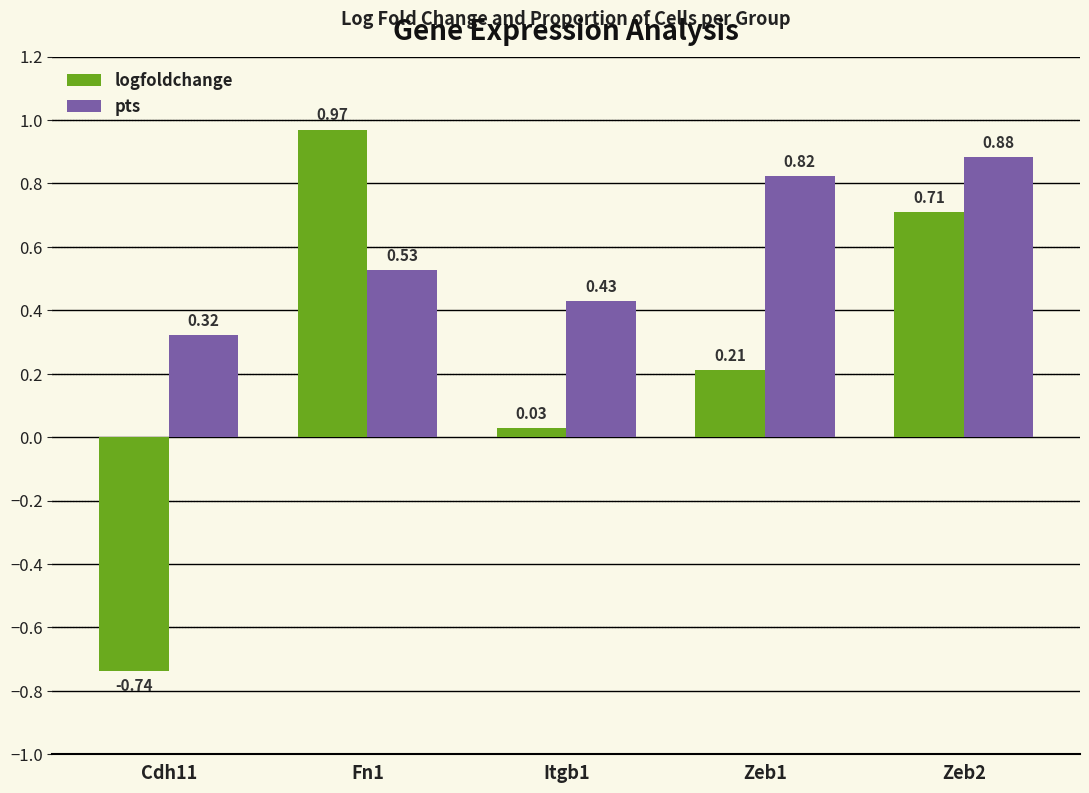

Which series has the largest range (max minus min)?

logfoldchange